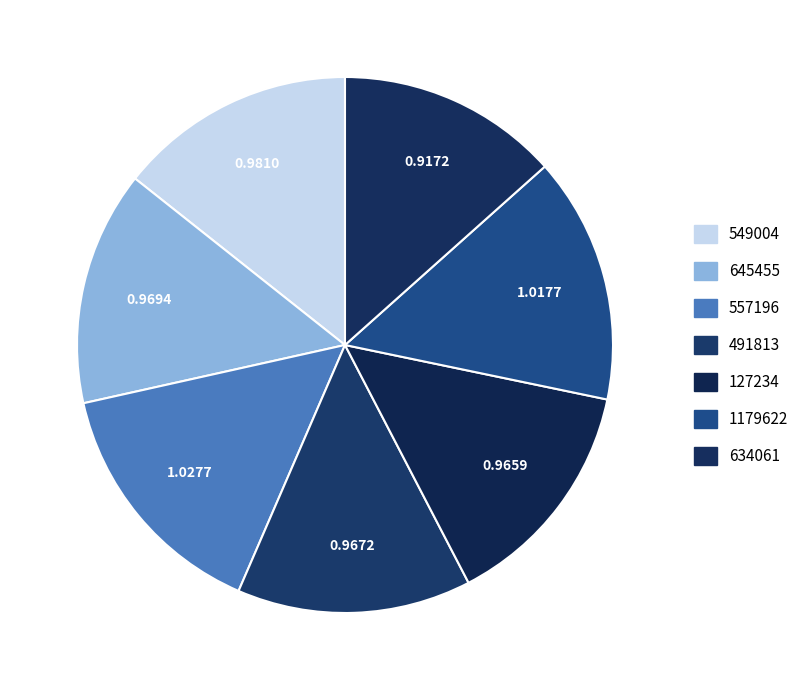

To the nearest percent, what is the difference between the 549004 and 557196 slice percentages?

1%